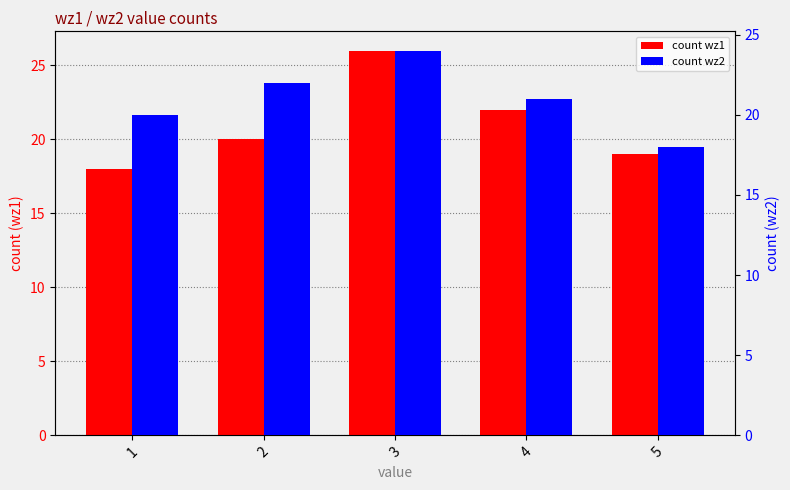

The value of count wz1 at 5 is 19. True or false?

True